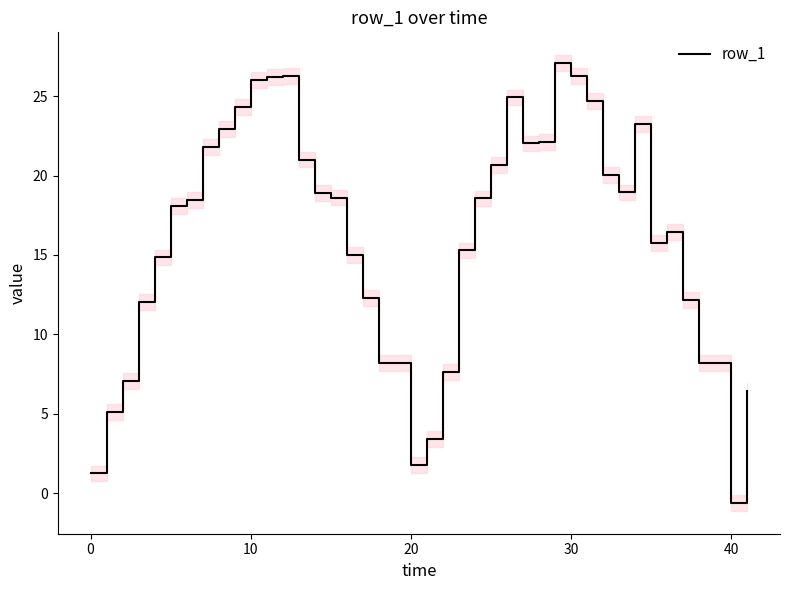

True or false: there are more than 2 points higher than both neighbors.

True